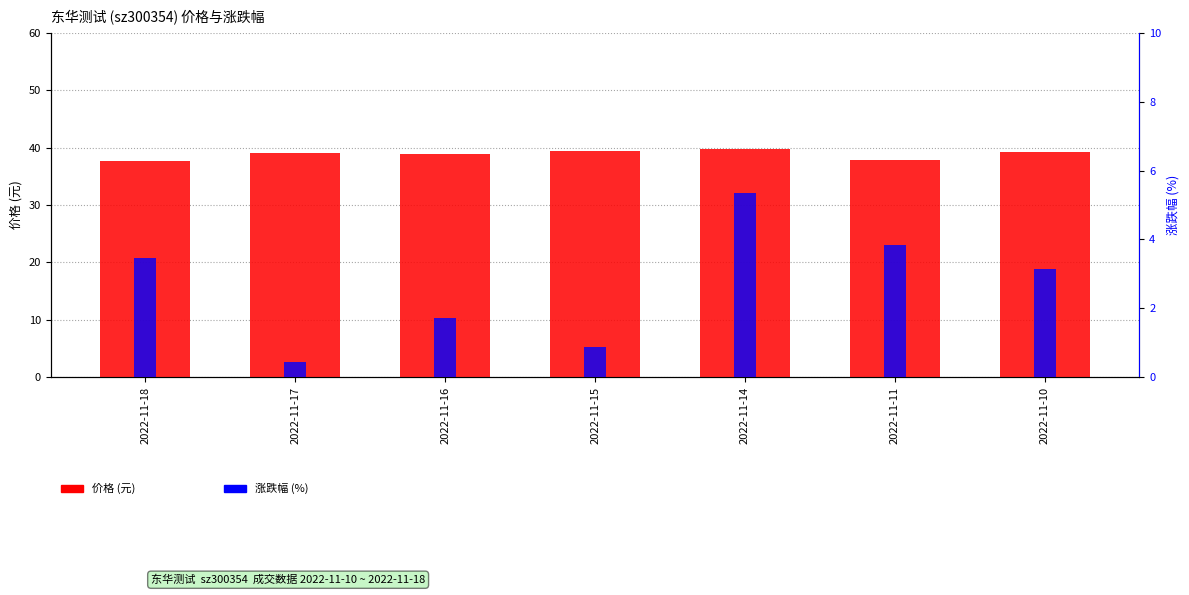

What is the minimum value shown in the chart?

0.4